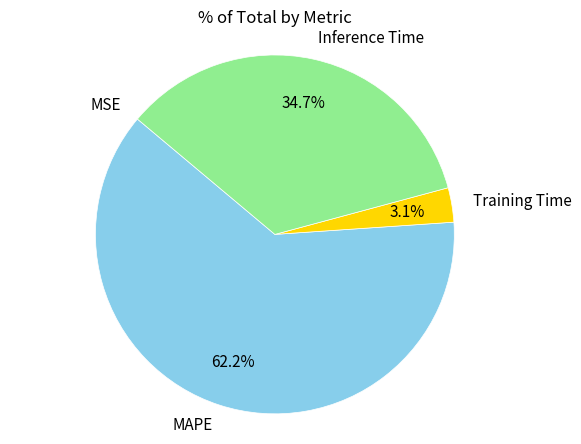

Which slice is the largest?

MAPE